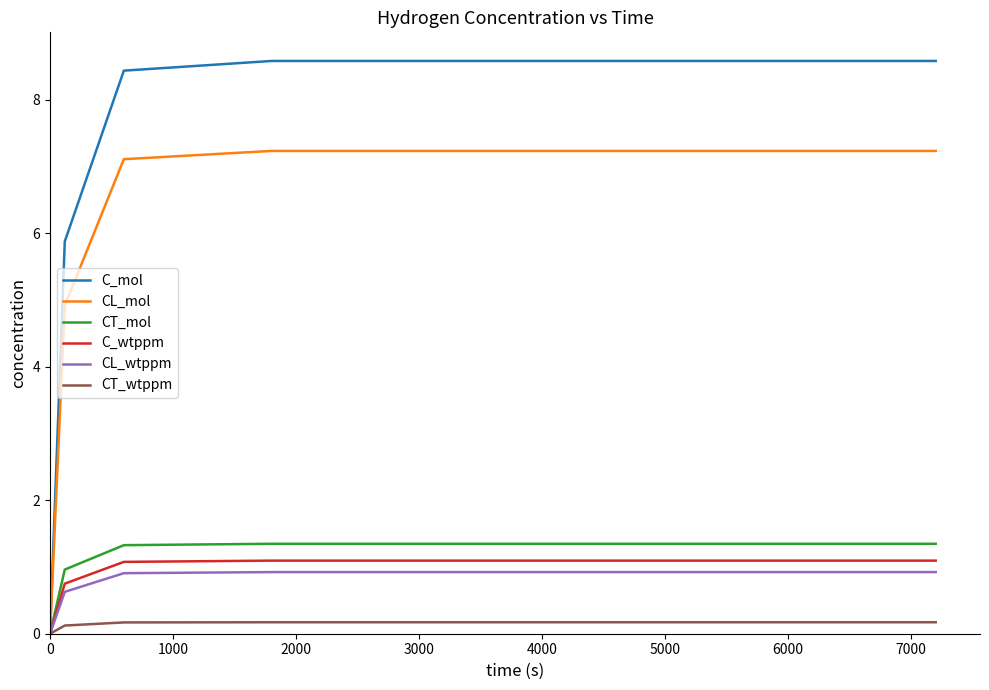

What is the maximum value shown in the chart?

8.6